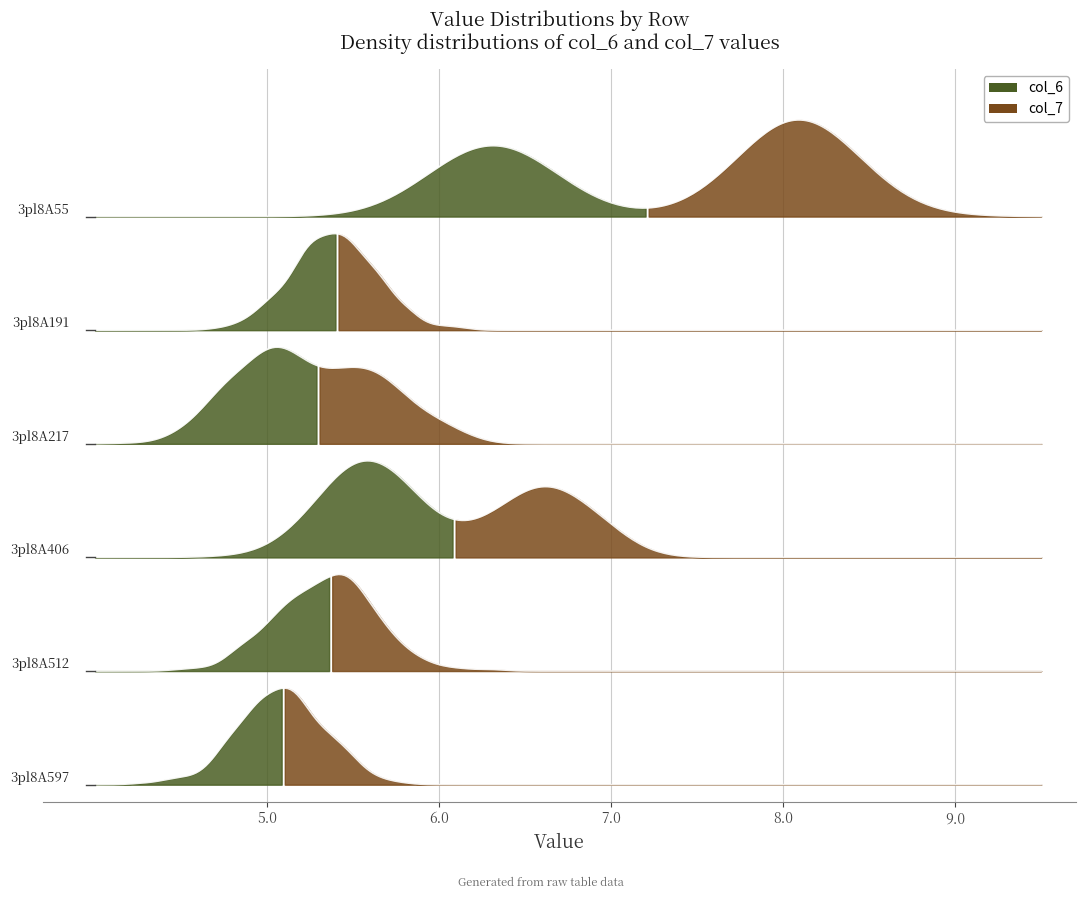

At which category does the chart reach its minimum across all series?

3pl8A217